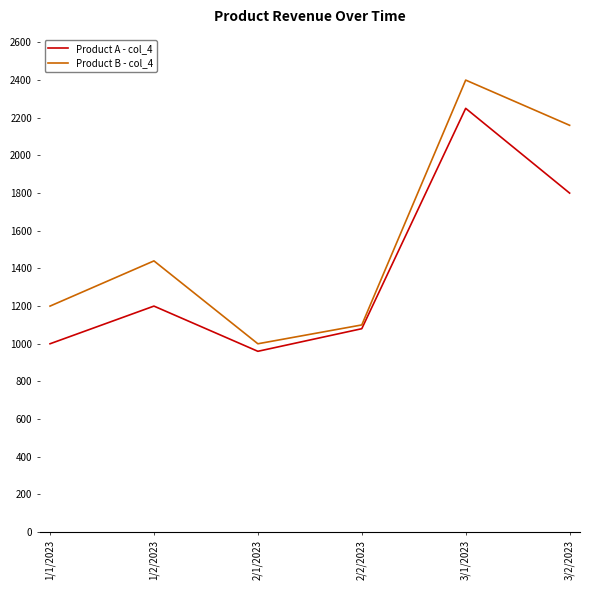

True or false: Product A - col_4 has more than 1 interior local peaks.

True